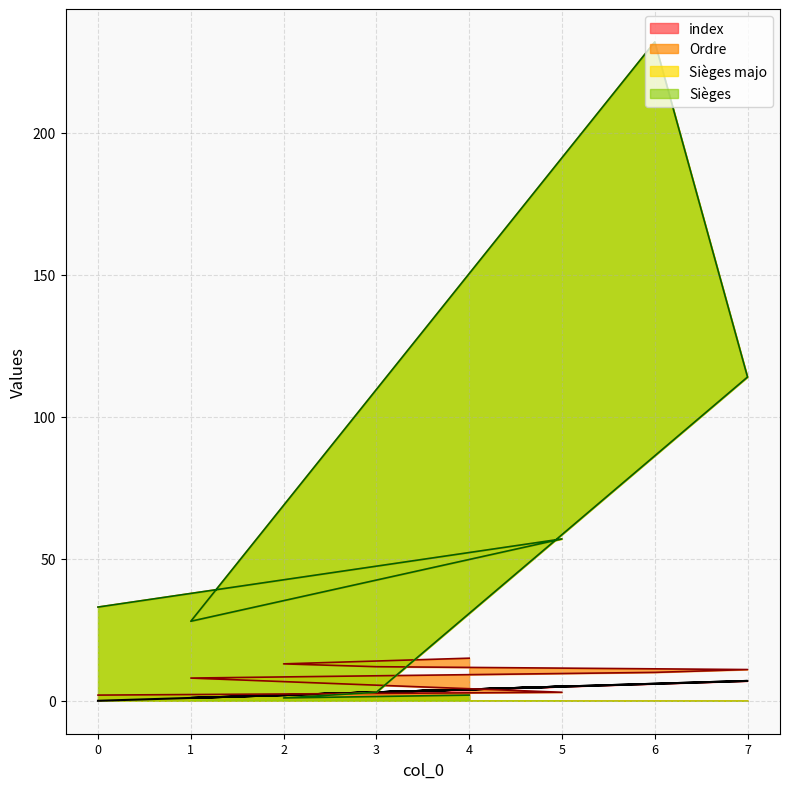

What is the total value across all series at 5?

122